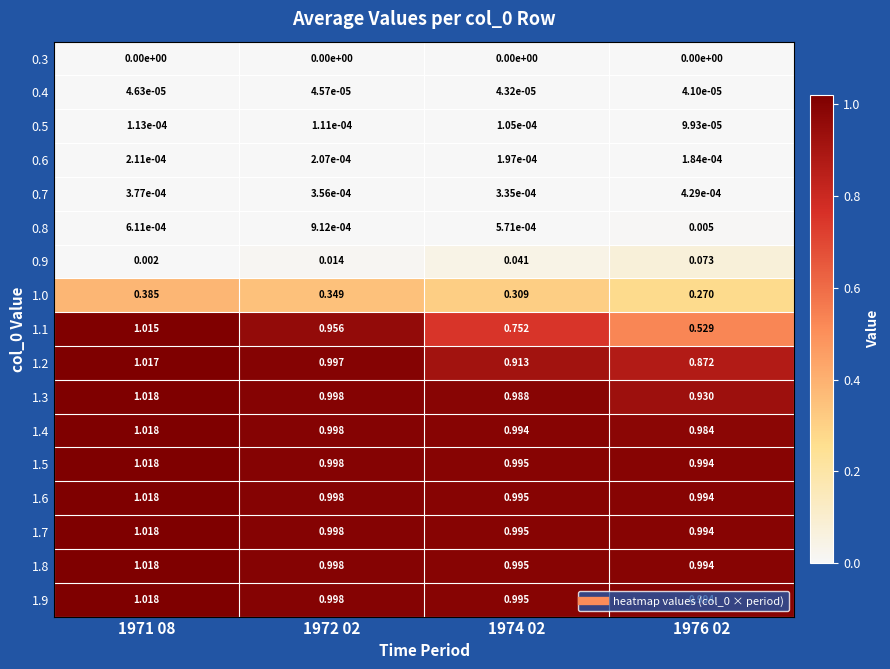

Is the value of 0.6 at 1972 02 greater than the value of 1.8 at 1974 02?

No